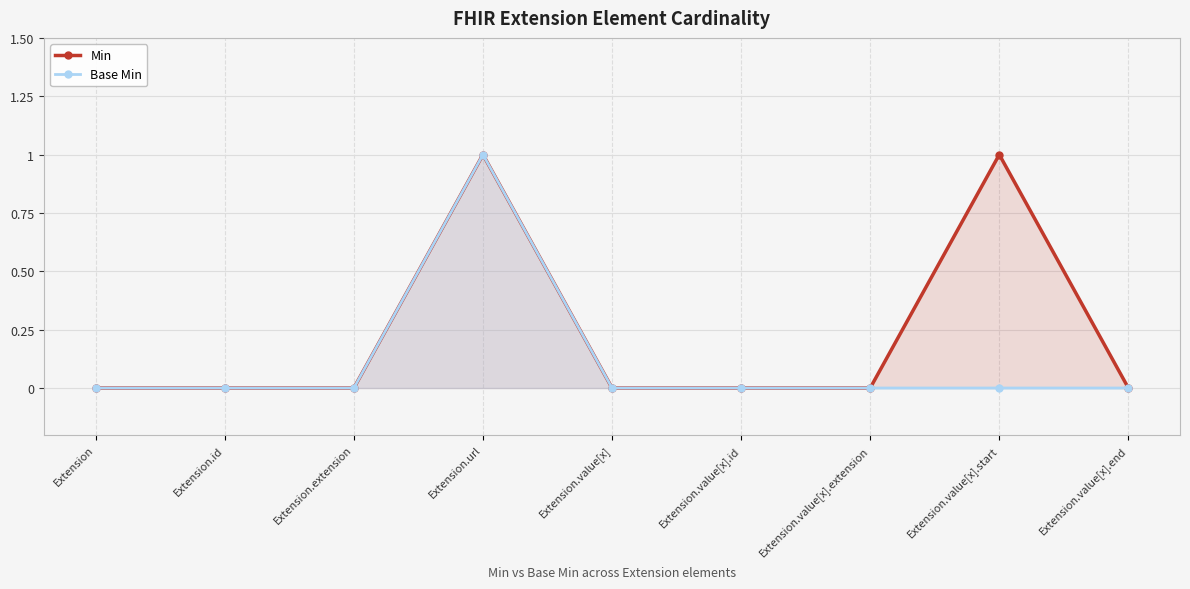

Rank the series at Extension.extension from lowest to highest value.

Min, Base Min